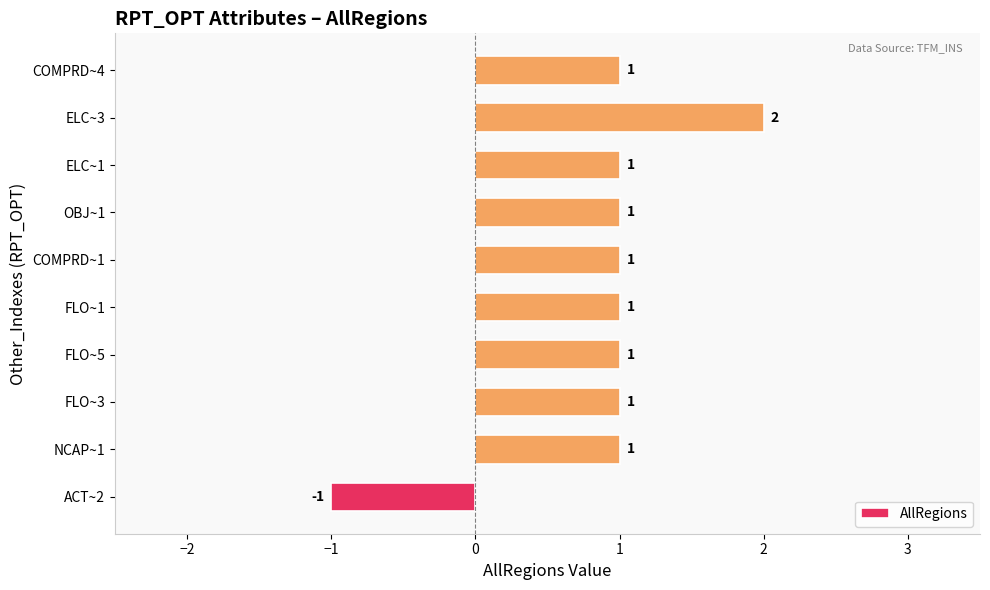

Reading bottom to top, transcribe all the data shown in this chart.

ACT~2=-1	NCAP~1=1	FLO~3=1	FLO~5=1	FLO~1=1	COMPRD~1=1	OBJ~1=1	ELC~1=1	ELC~3=2	COMPRD~4=1